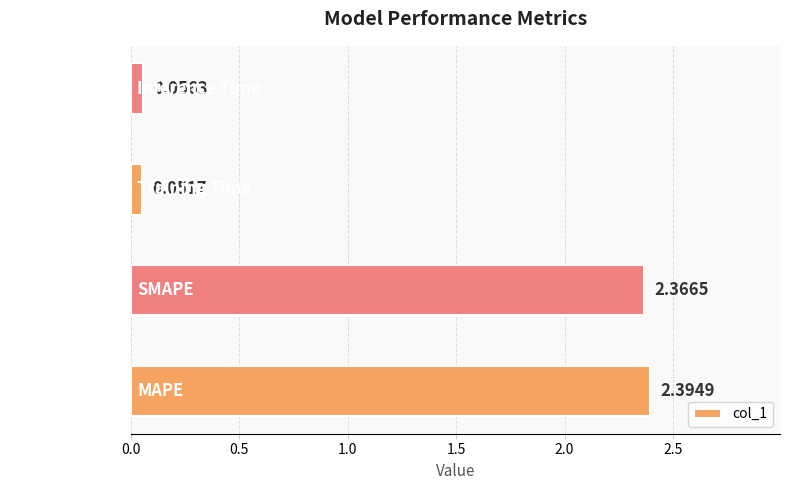

What is the difference between the maximum and minimum values?

2.3